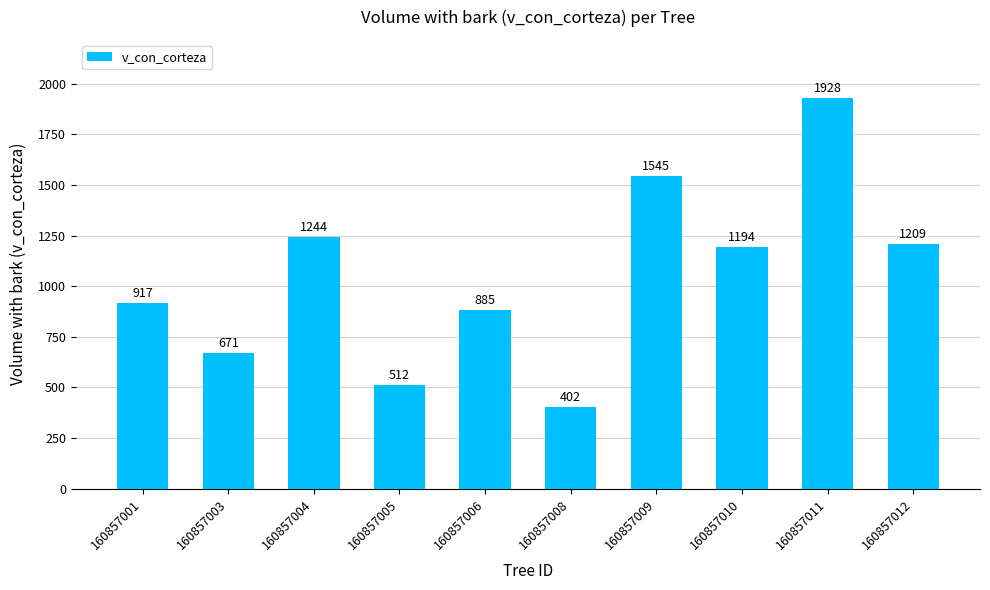

What is the sum of all values?

10506.7